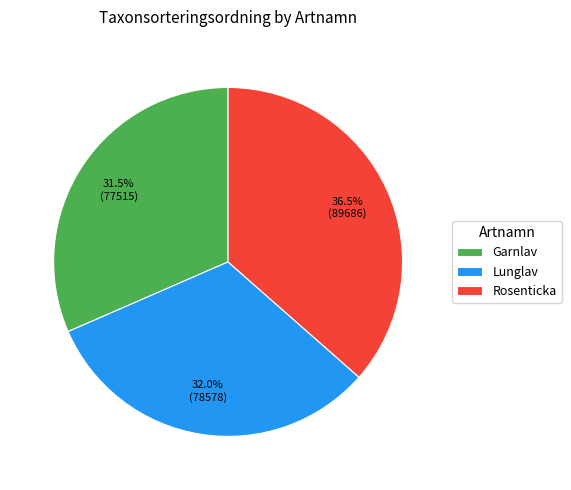

To the nearest percent, what is the difference between the largest and smallest slice percentages?

5%